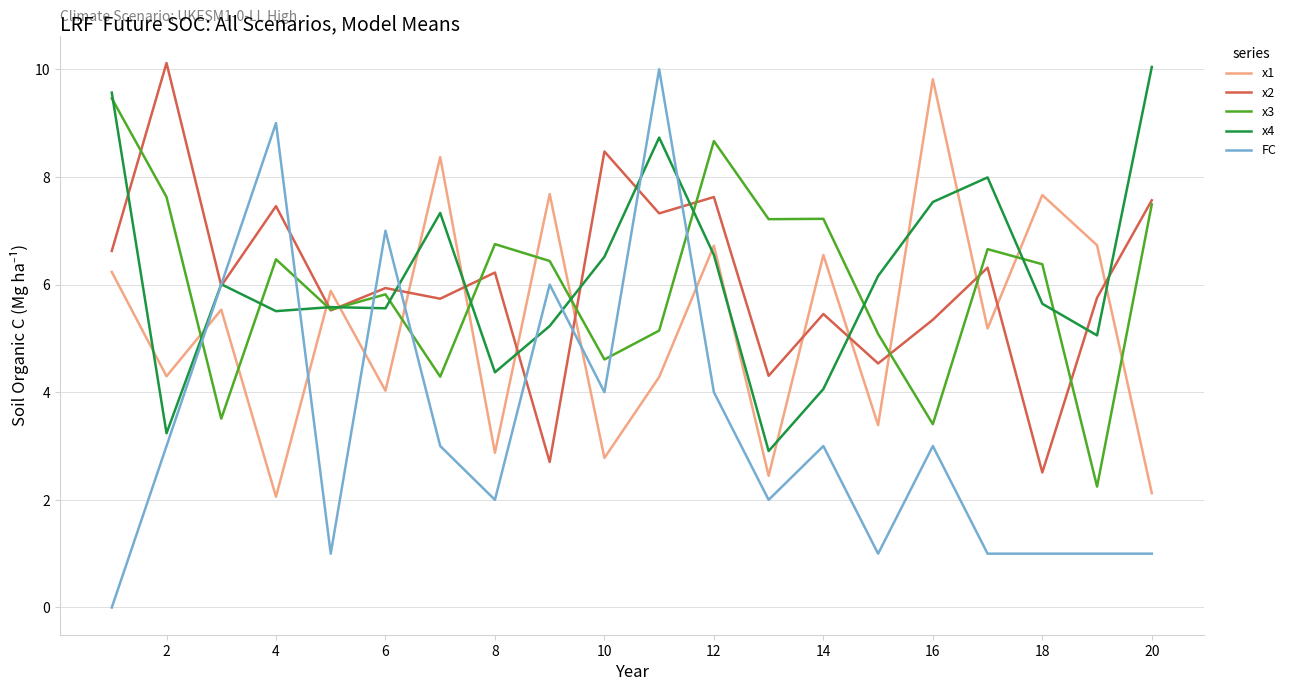

Does the chart have visible grid lines?

Yes